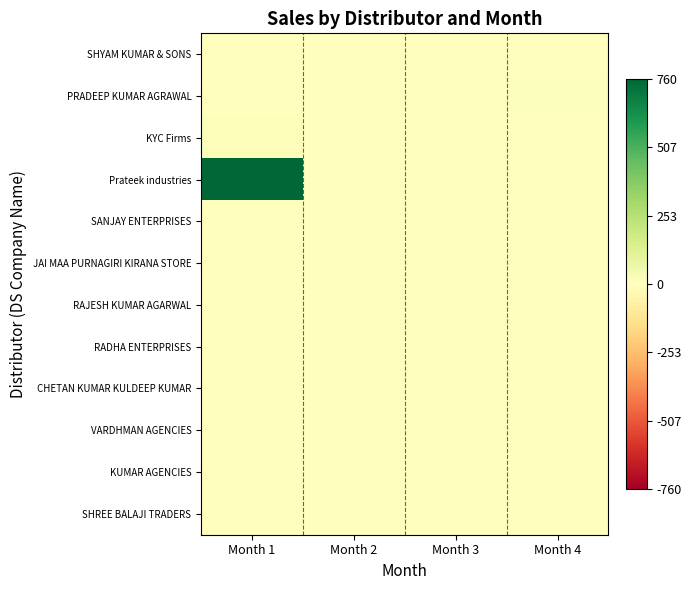

Which label corresponds to the smallest value in the chart?

Month 1